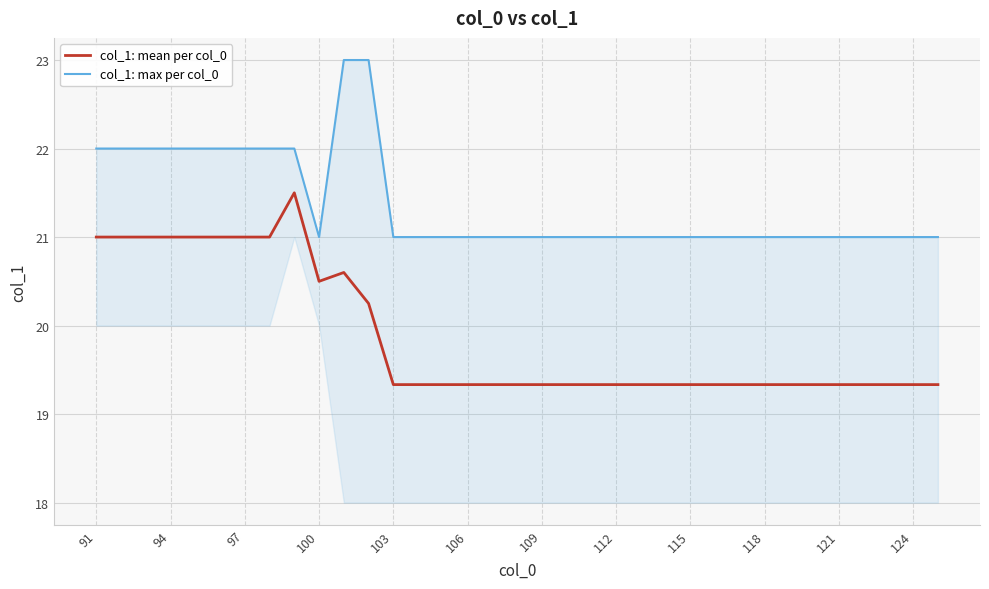

True or false: col_1: mean per col_0 has a value of 21.0 at 94.

True